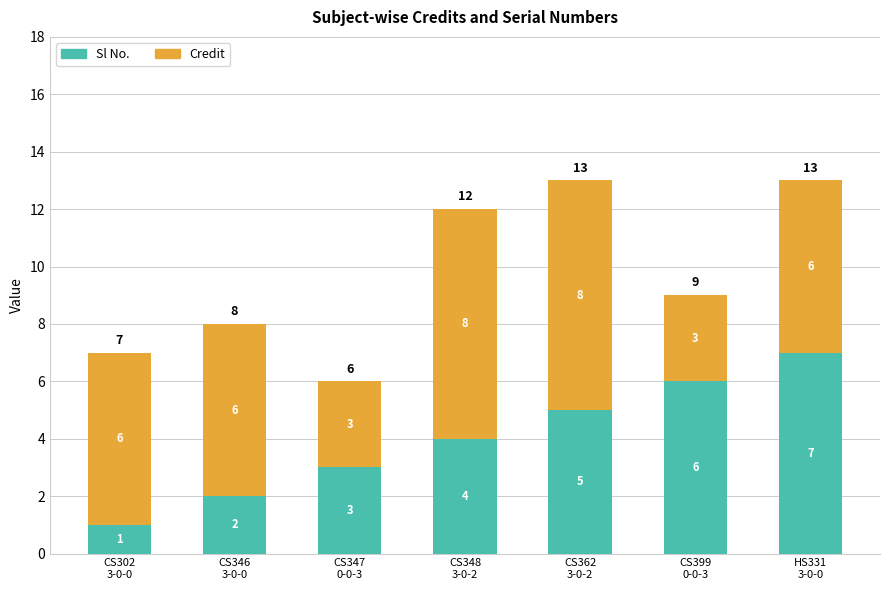

What is the sum of all Sl No. values?

28